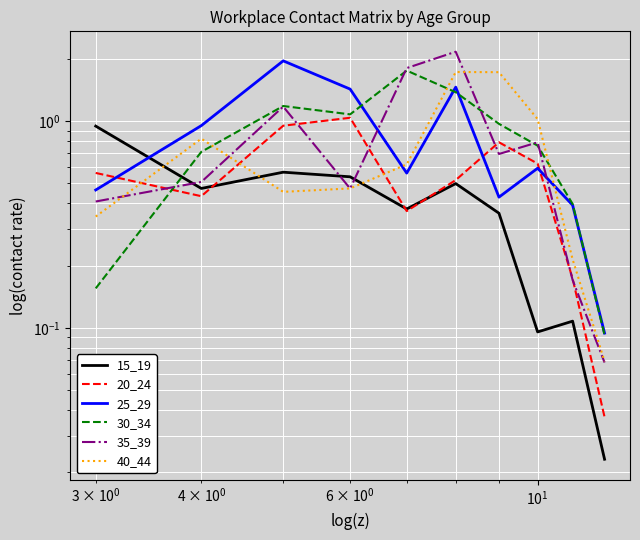

In 20_24, how many points are lower than both neighbors (excluding endpoints)?

2